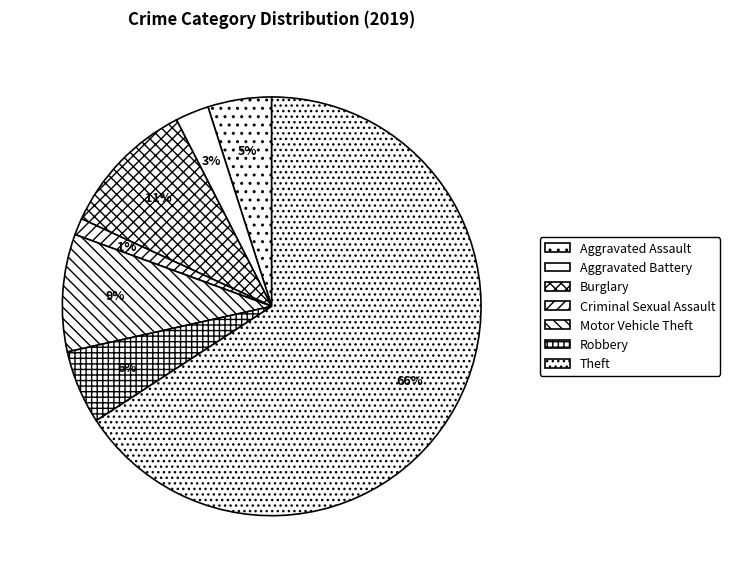

To the nearest percent, what is the combined percentage of Criminal Sexual Assault and Motor Vehicle Theft?

10%